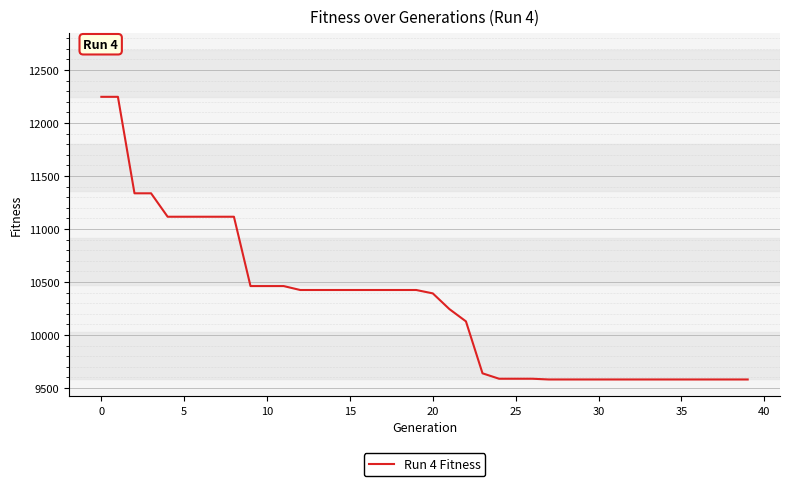

What is the smallest value displayed?

9581